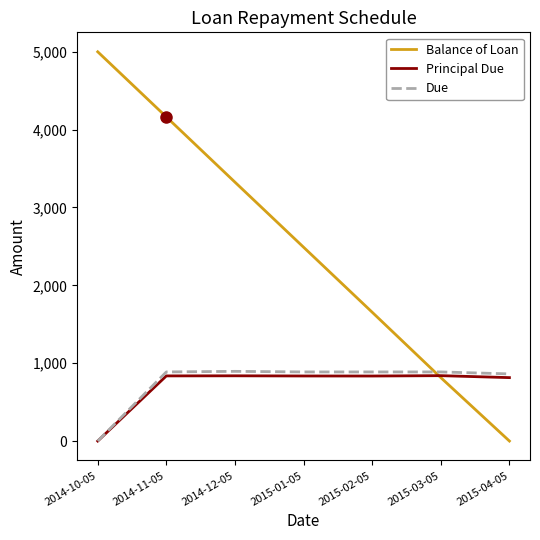

What is the maximum value shown in the chart?

5000.0